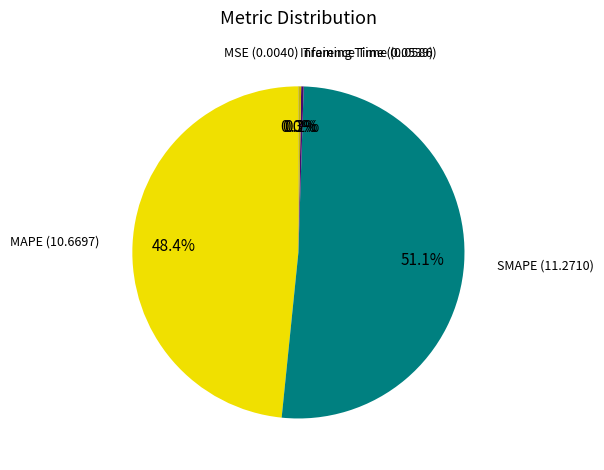

Which slice is the largest?

SMAPE